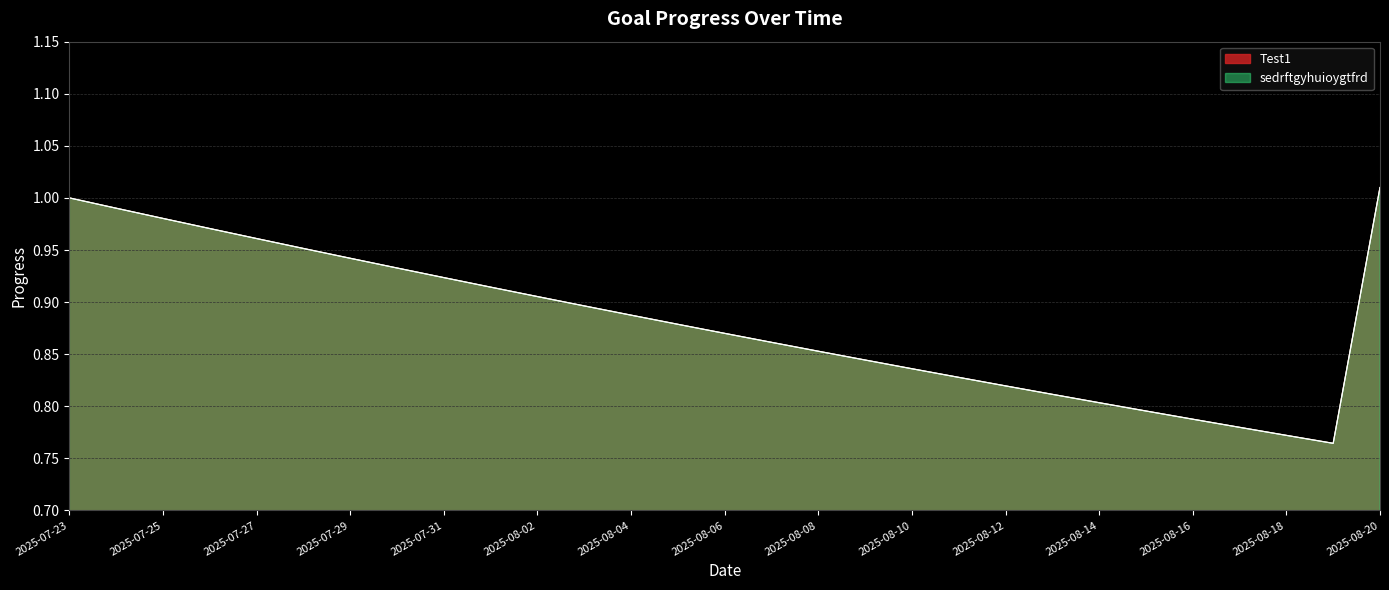

Which series changed the most between 2025-07-24 and 2025-07-26?

Test1